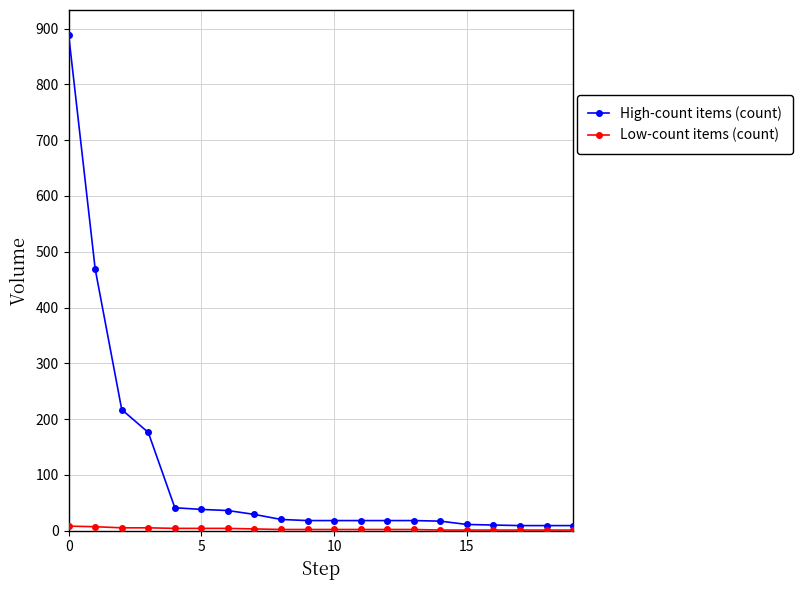

Which series has the largest total across all categories?

High-count items (count)